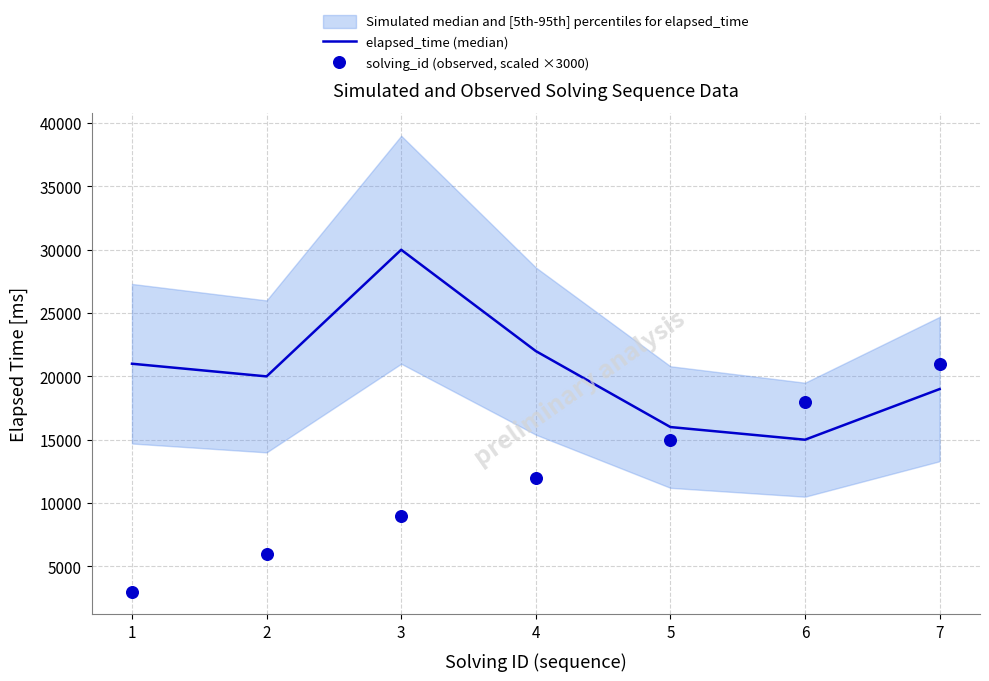

The value of elapsed_time (median) at 6 is 15000. True or false?

True